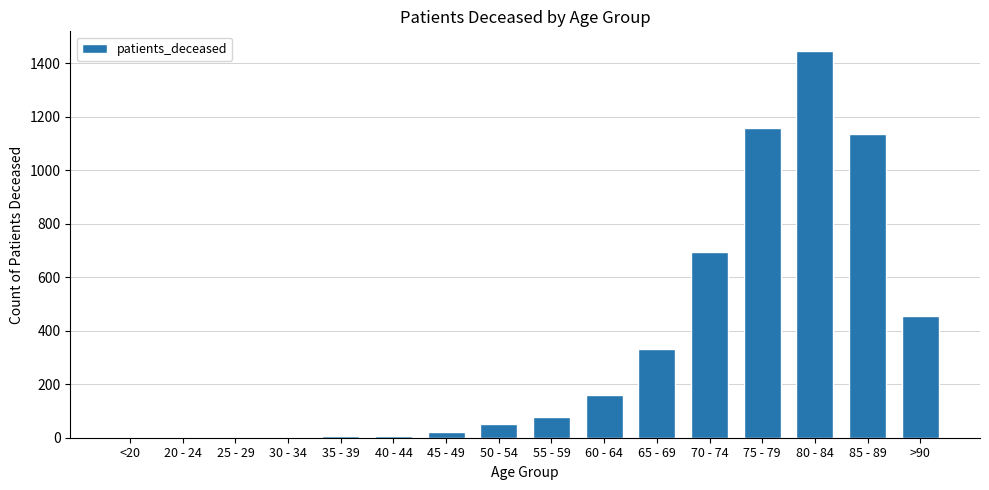

Which category has the highest value across all series?

80 - 84